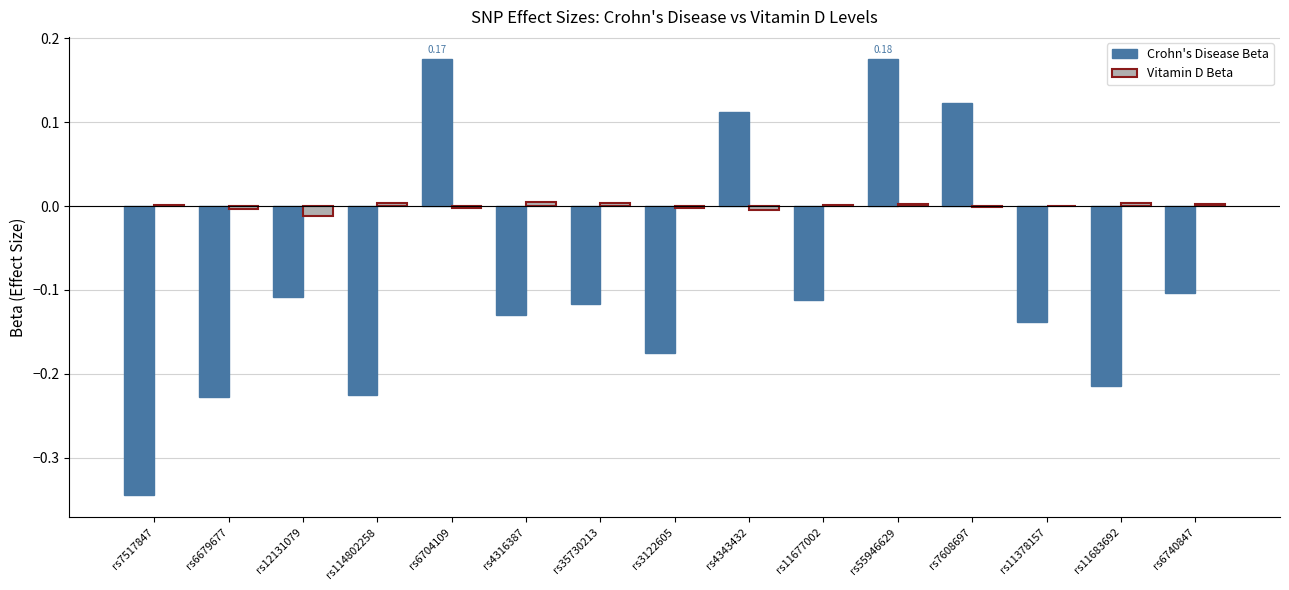

What is the sum of all Crohn's Disease Beta values?

-1.3